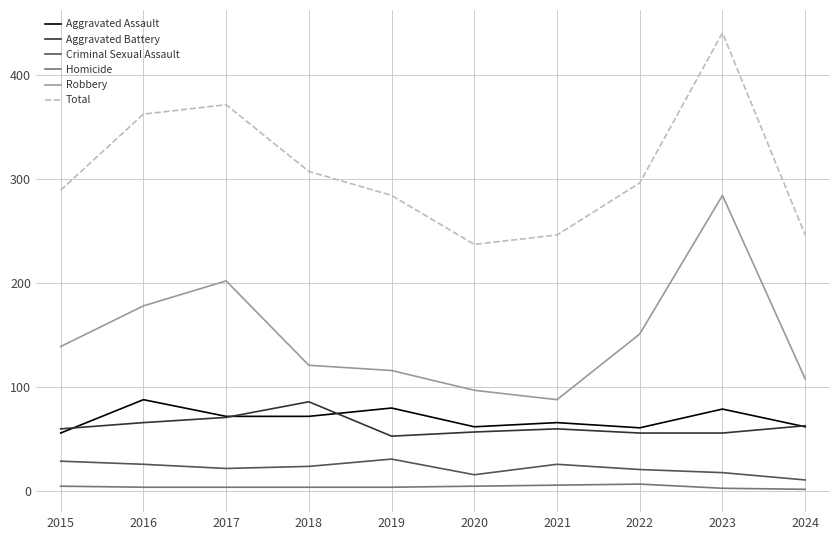

The value of Aggravated Assault at 2022 is 61. True or false?

True